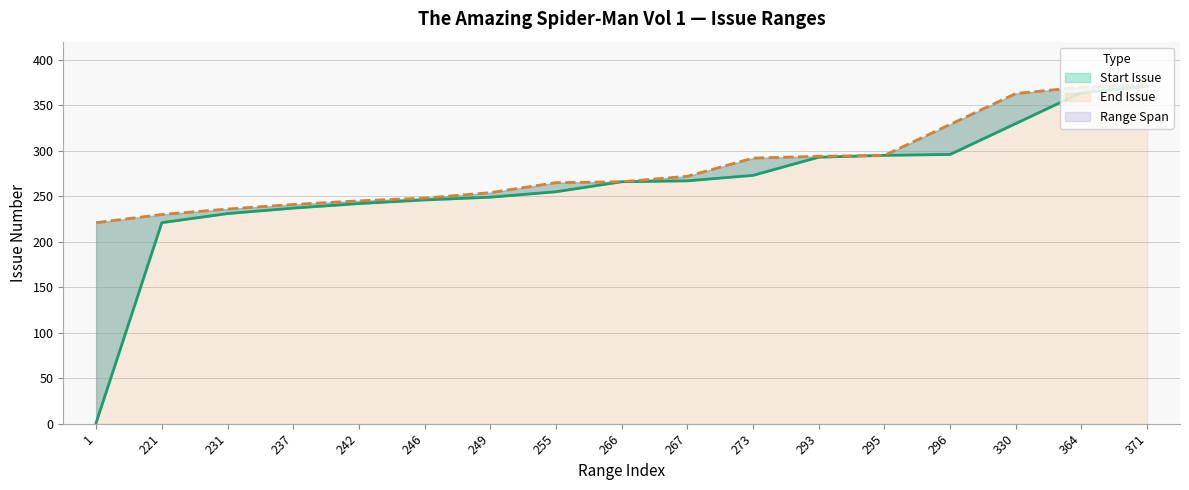

True or false: End (#) has more than 2 points higher than both neighbors.

False